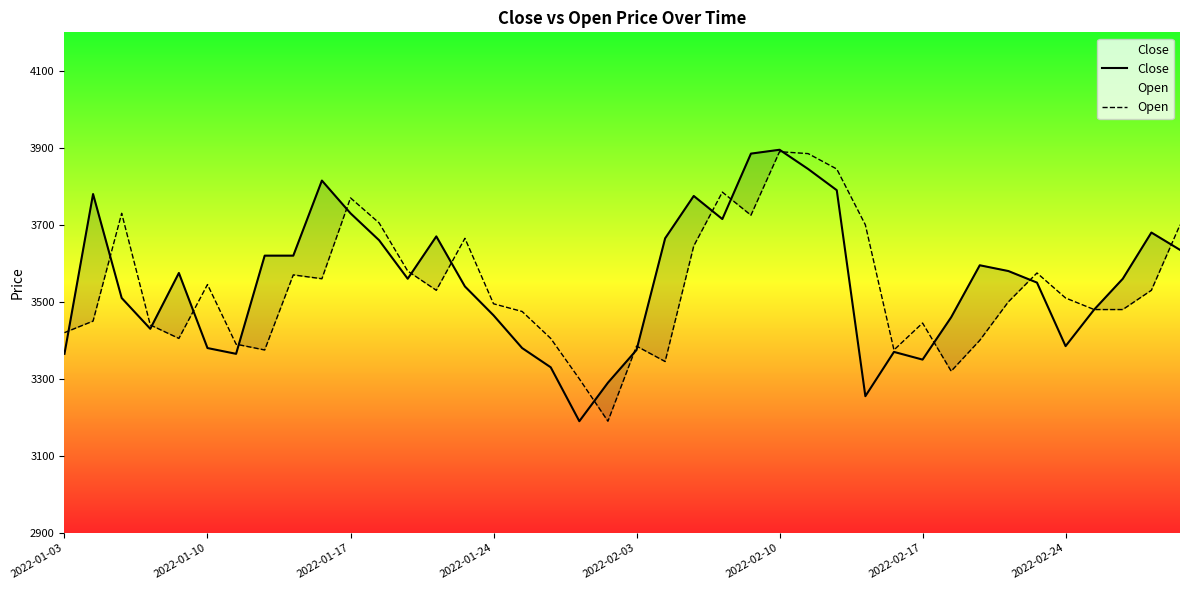

What is the smallest value displayed?

3190